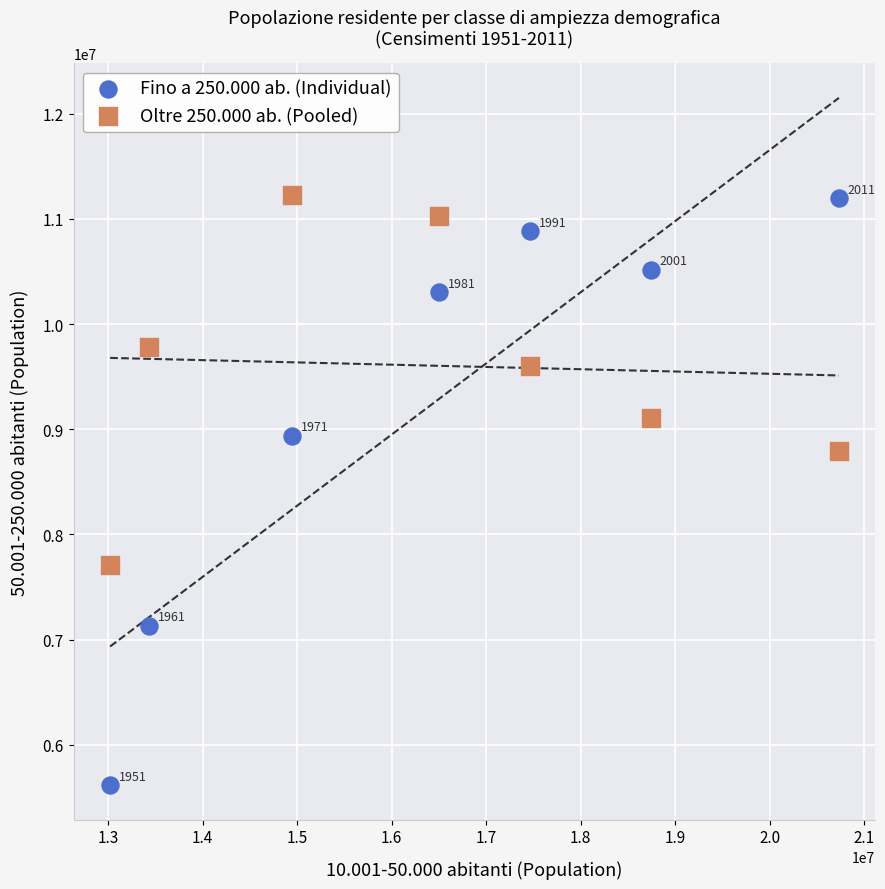

Which series contains the lowest Y value?

Fino a 250.000 ab. (Individual)